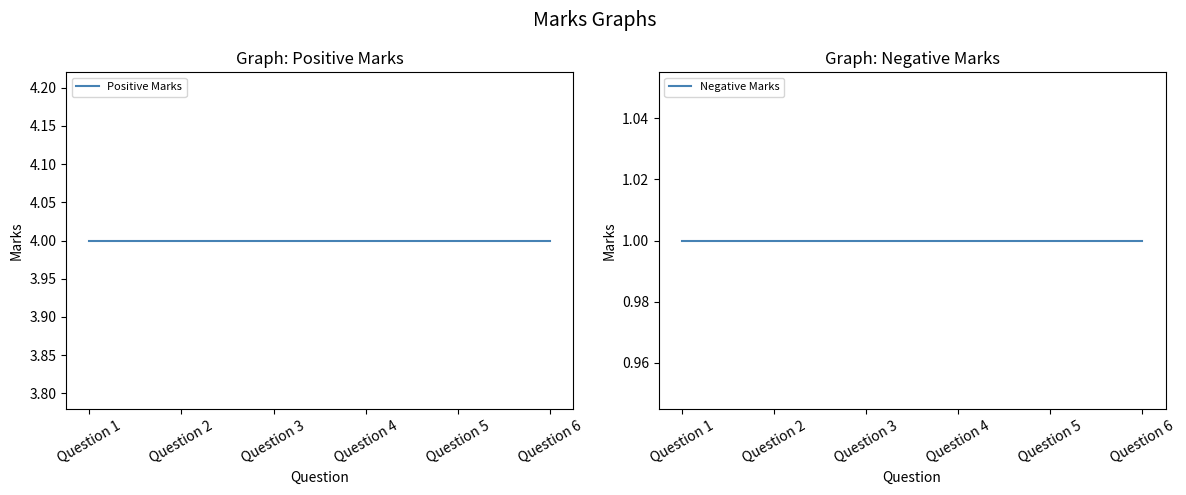

What value does the Negative Marks series have at Question 1?

1